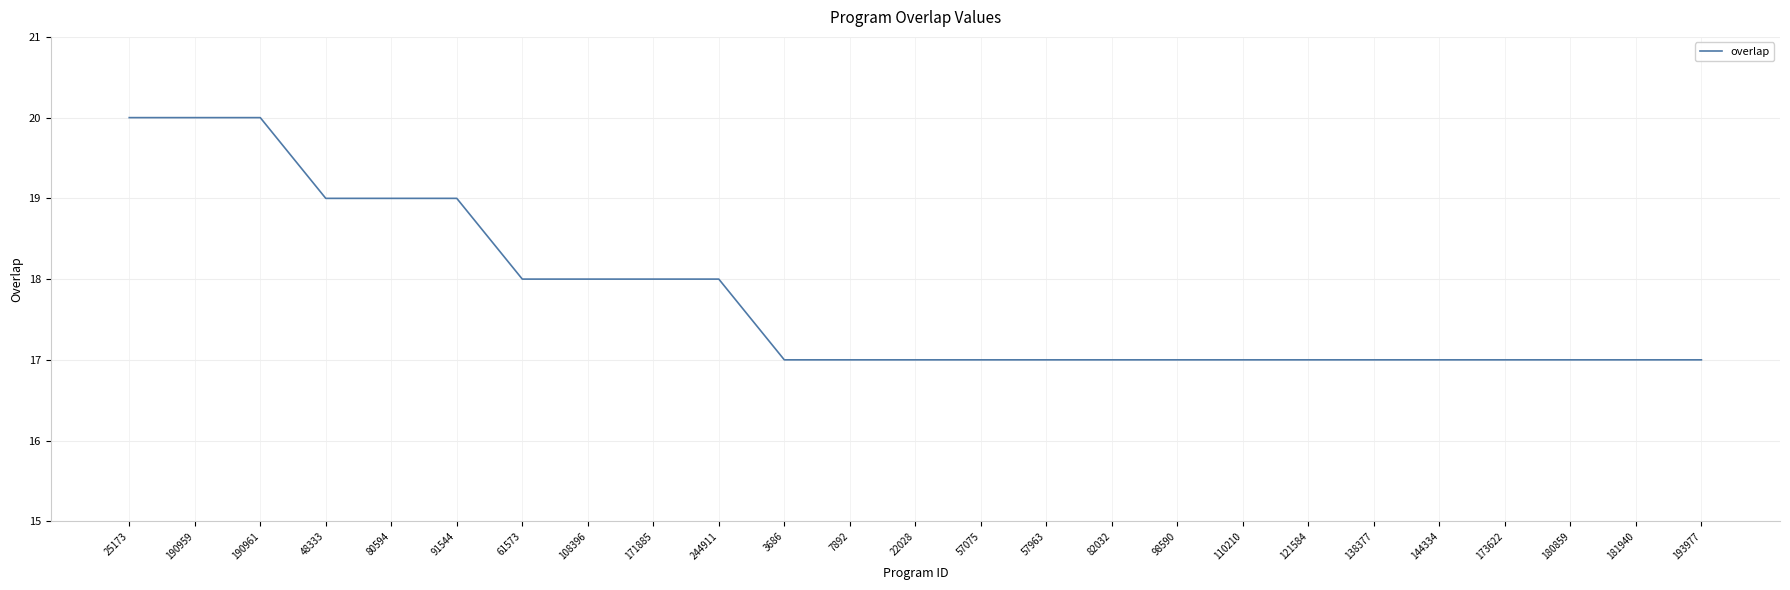

Is it true that the value at 138377 is 17?

True